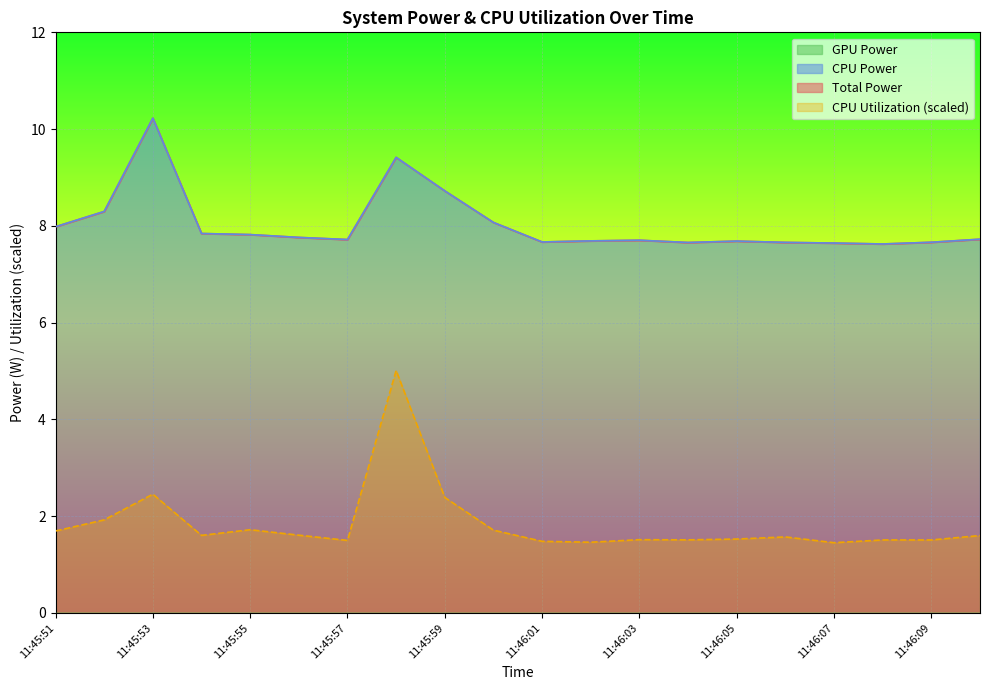

Is the value of Total Power at 11:45:55 greater than the value of CPU Power at 11:46:08?

Yes